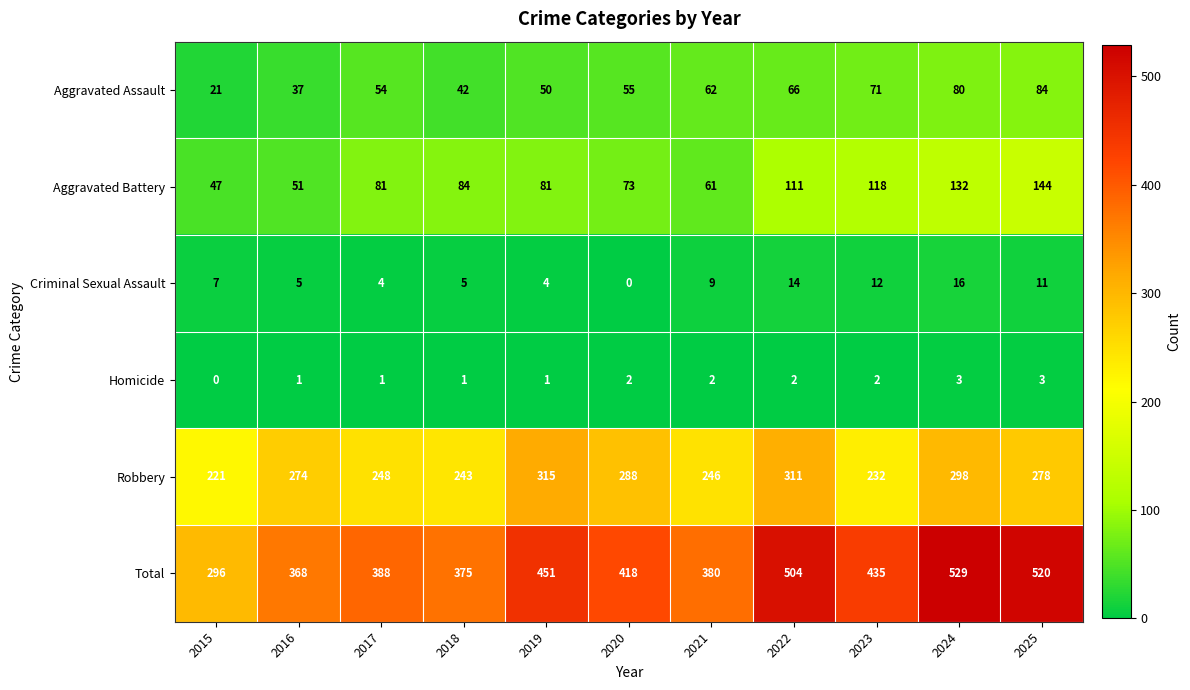

Is it true that Aggravated Battery equals 41 at 2017?

False